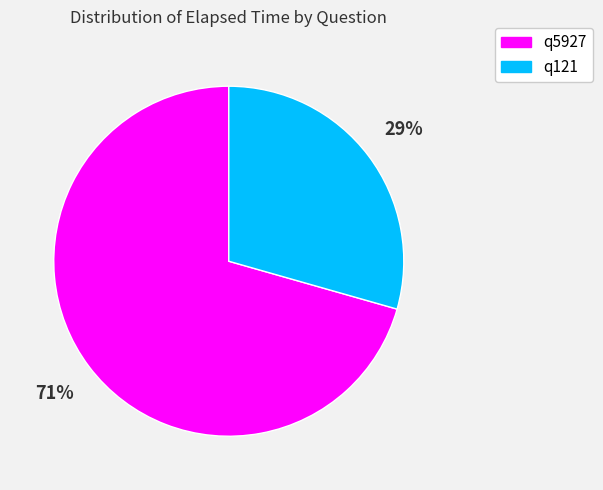

The q5927 slice represents 71% of the pie. True or false?

True